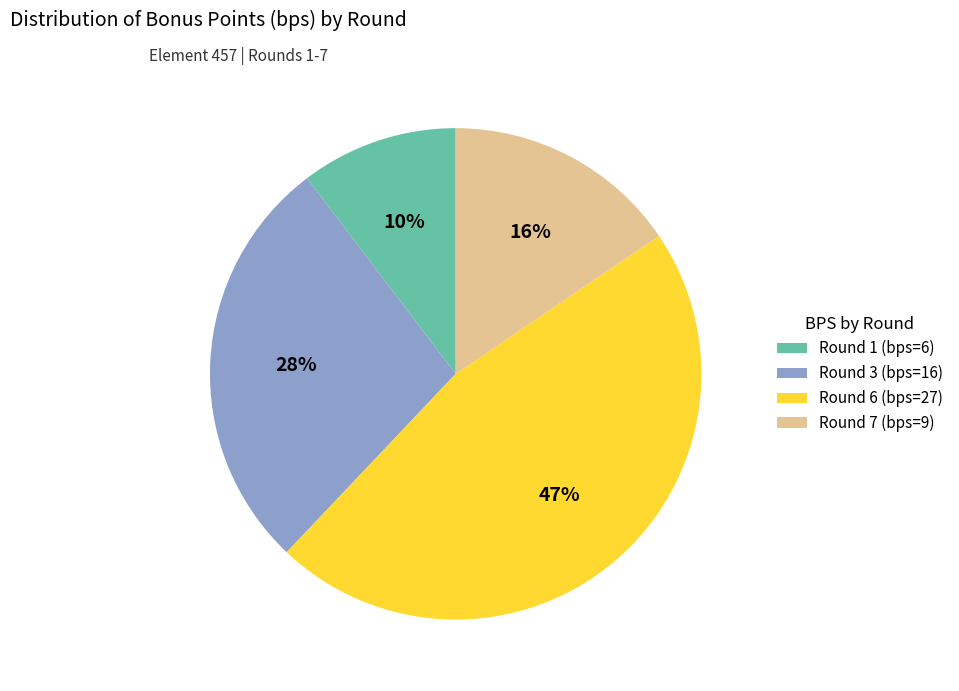

How many segments does this pie chart have?

4